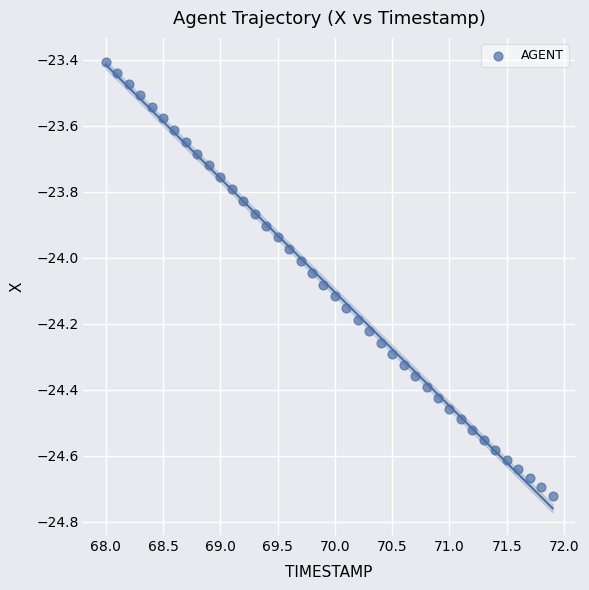

What is the range of X values (max minus min)?

3.9